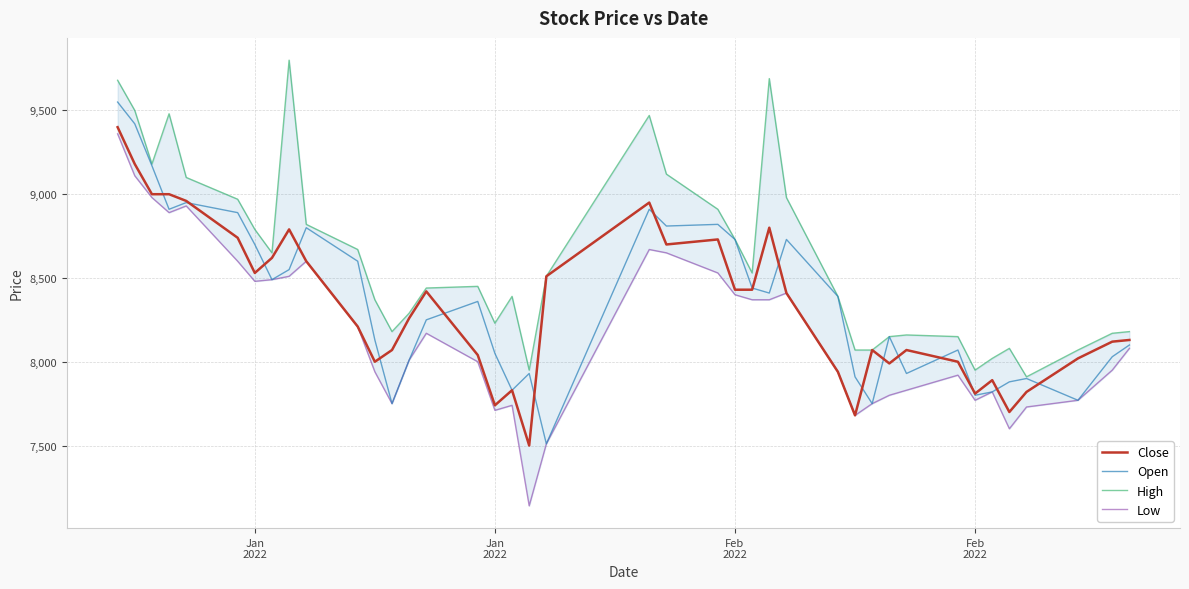

Is the value of Low at 27 greater than the value of High at 39?

No